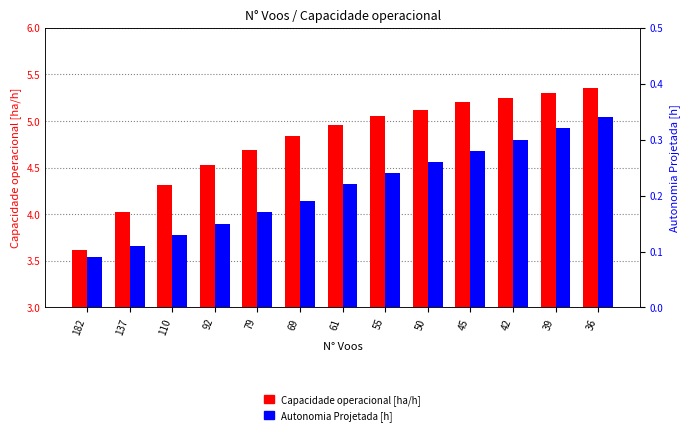

Read the Autonomia Projetada [h] value at 110.

0.1